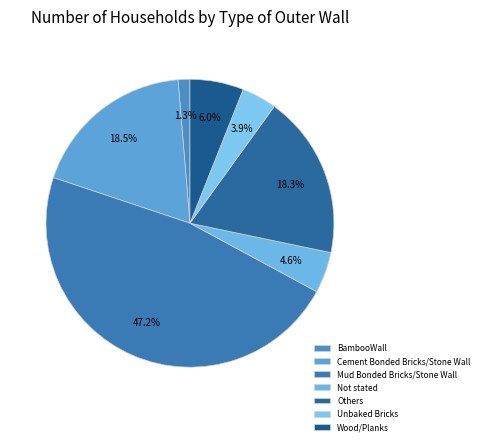

Is Unbaked Bricks the majority of the pie?

No